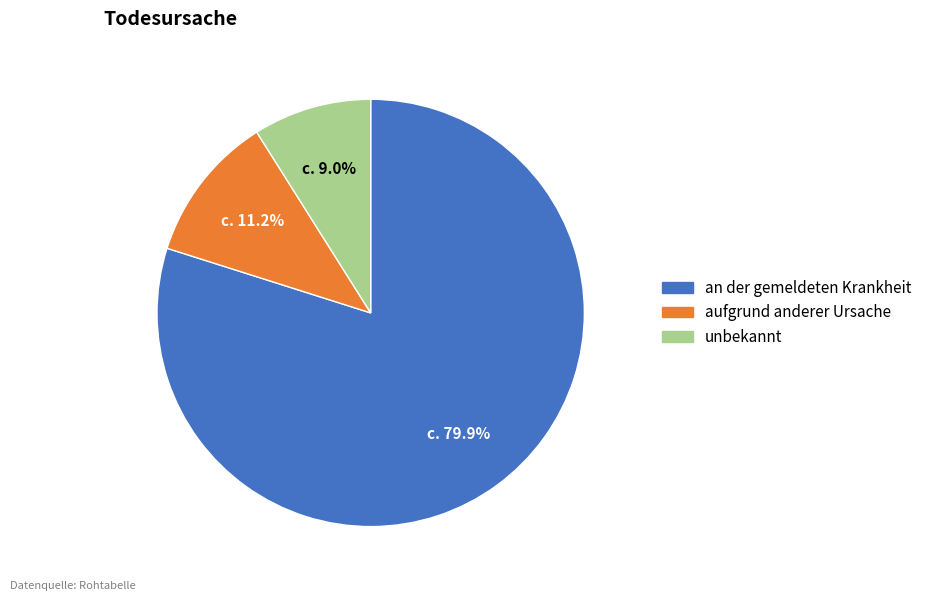

Rank the categories by value from highest to lowest.

an der gemeldeten Krankheit, aufgrund anderer Ursache, unbekannt